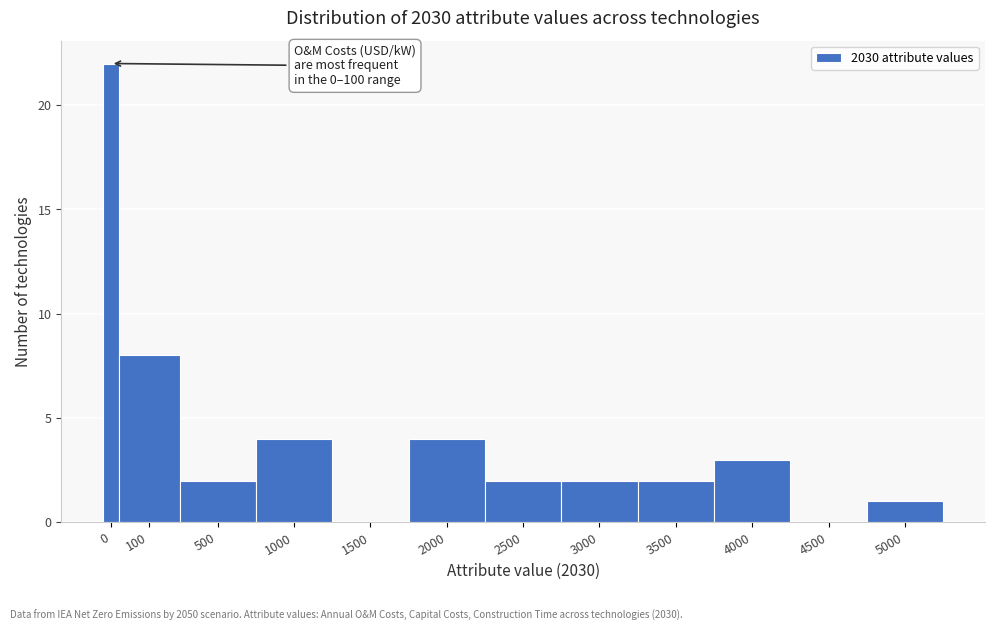

Reading left to right, transcribe all the data shown in this chart.

0=22	100=8	500=2	1000=4	1500=0	2000=4	2500=2	3000=2	3500=2	4000=3	4500=0	5000=1